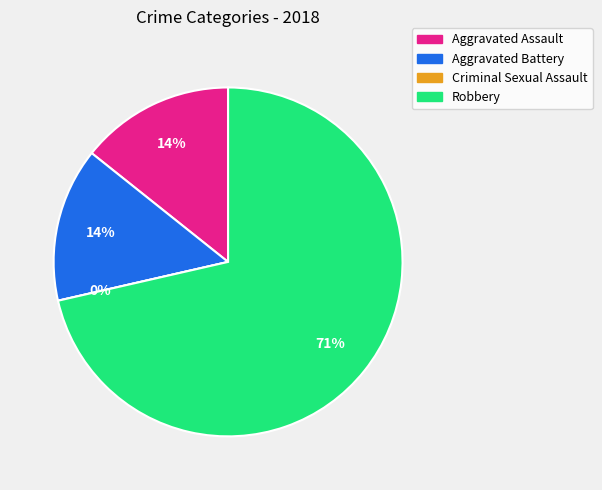

The Aggravated Assault slice represents 14% of the pie. True or false?

True